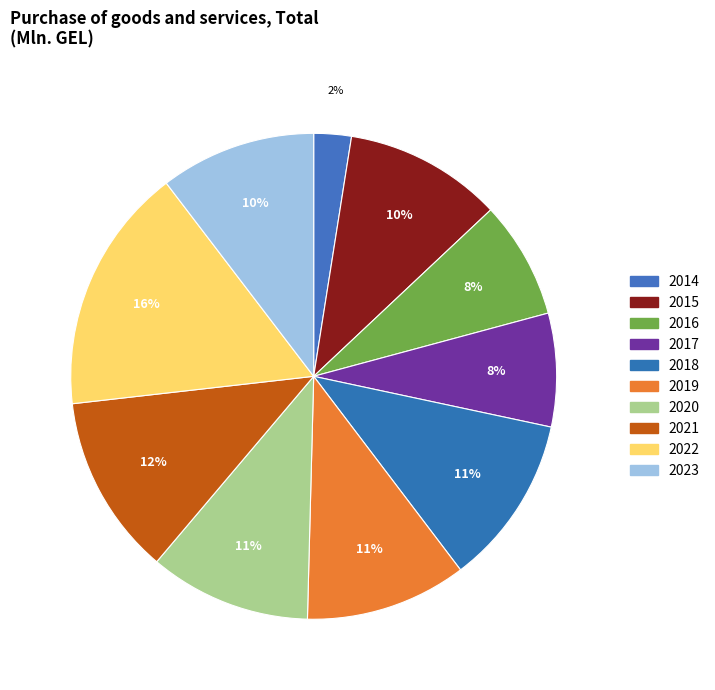

Count the number of slices in the pie.

10